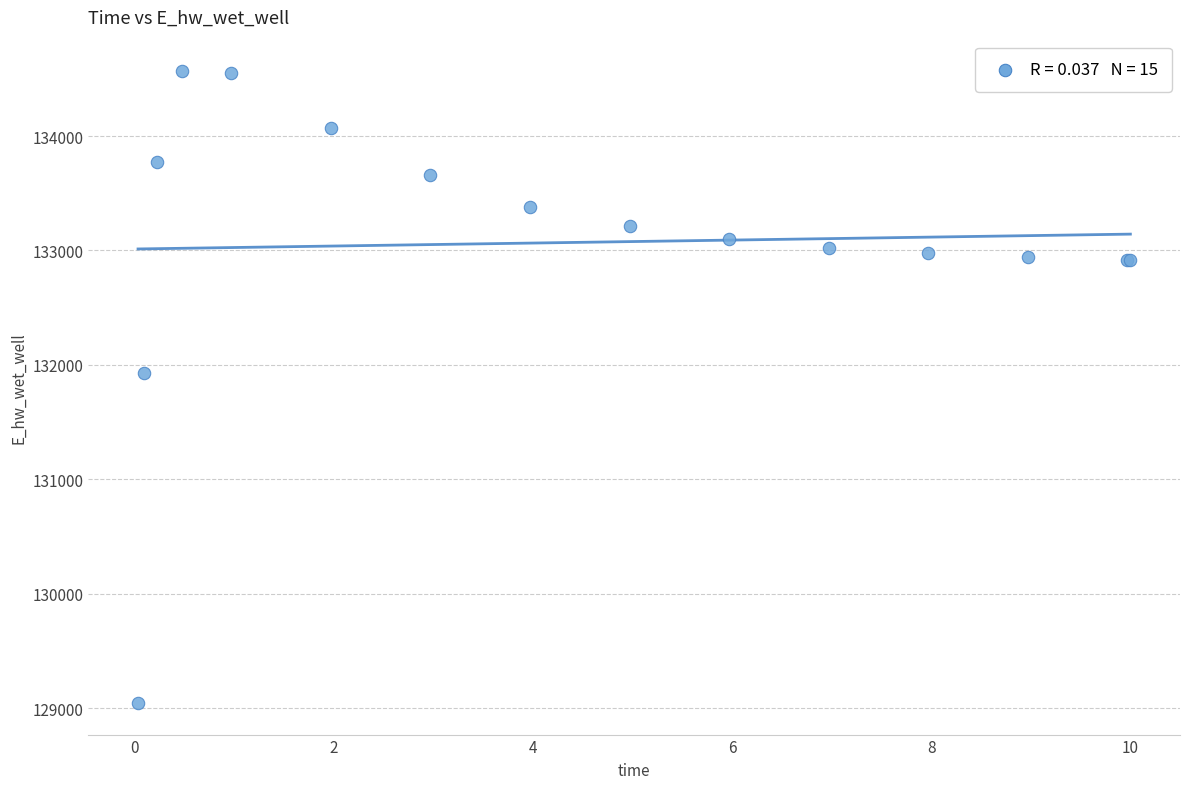

What Y value in the scatter plot is closest to 131806?

131926.3